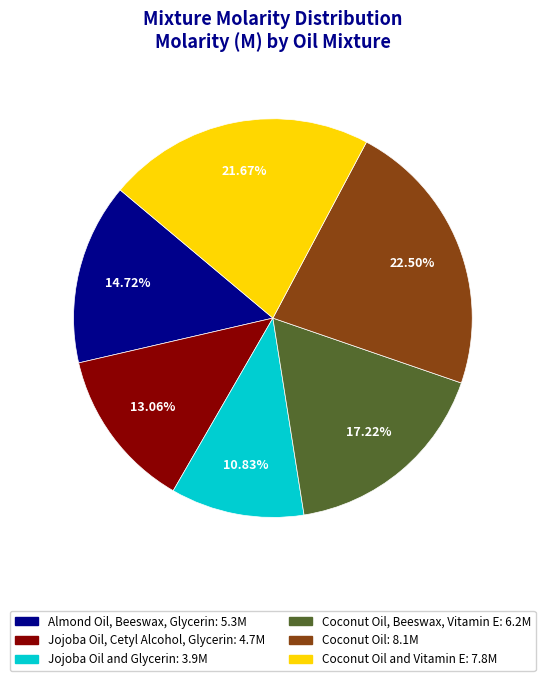

Is there a majority slice in this chart?

No